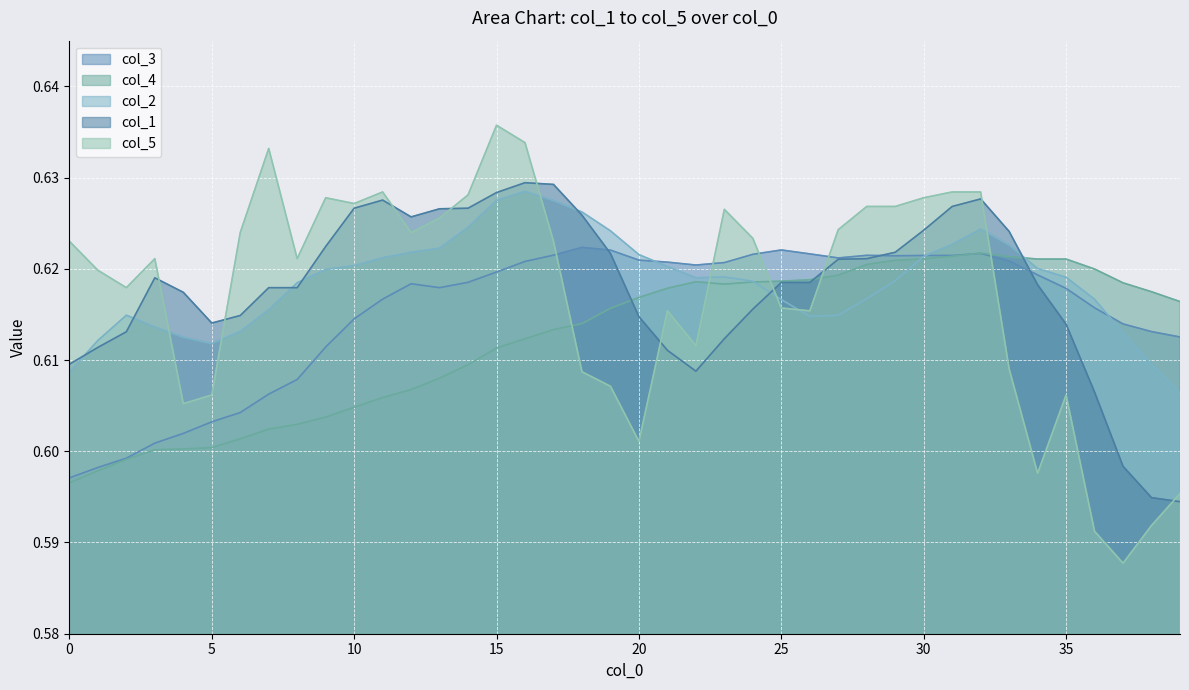

Does the chart display data point markers on the line(s)?

No